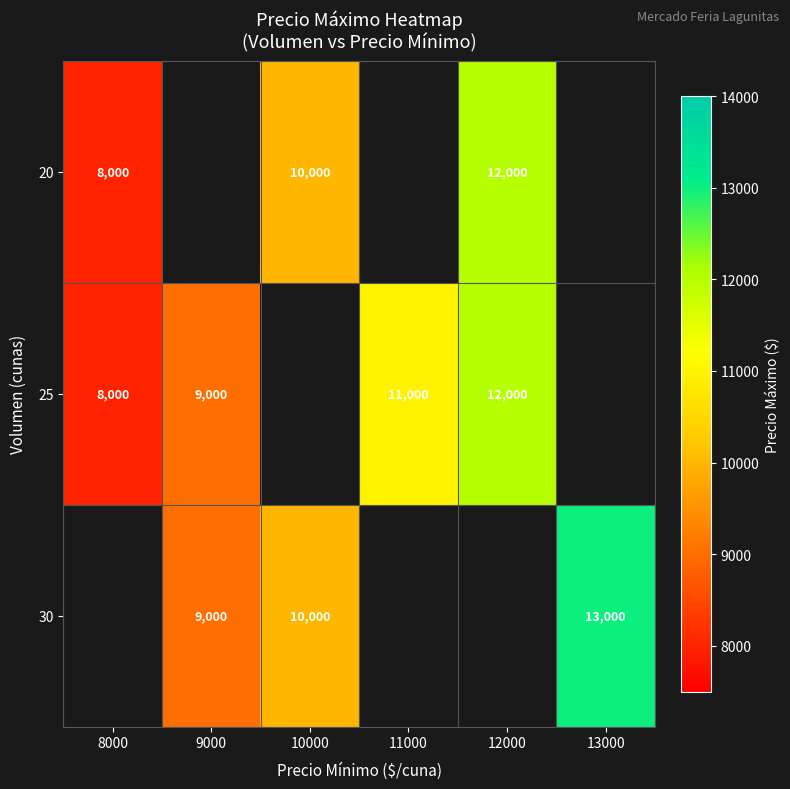

True or false: 25 has a value of 2043 at 8000.

False